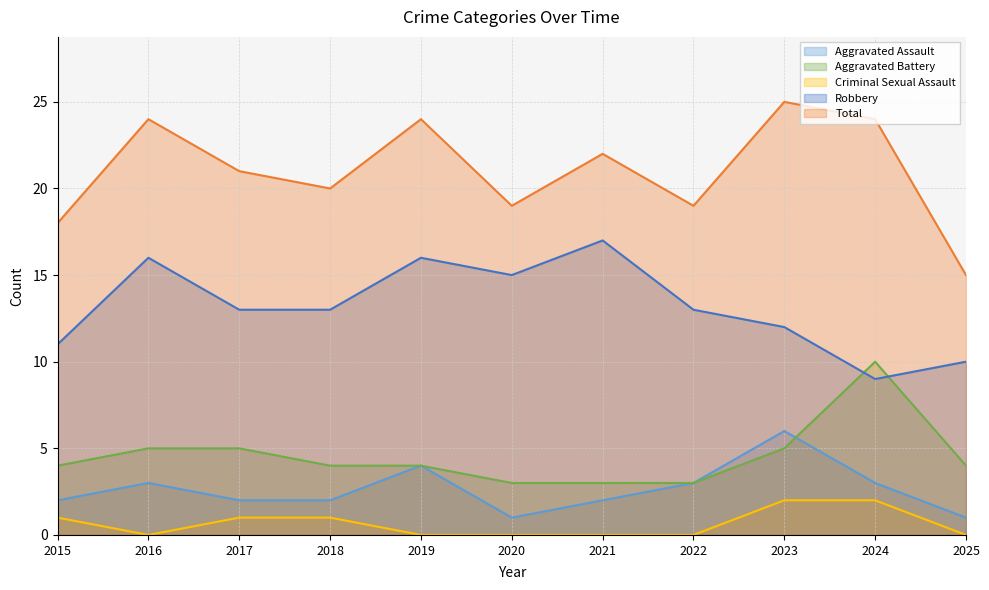

Which series has the largest range (max minus min)?

Total